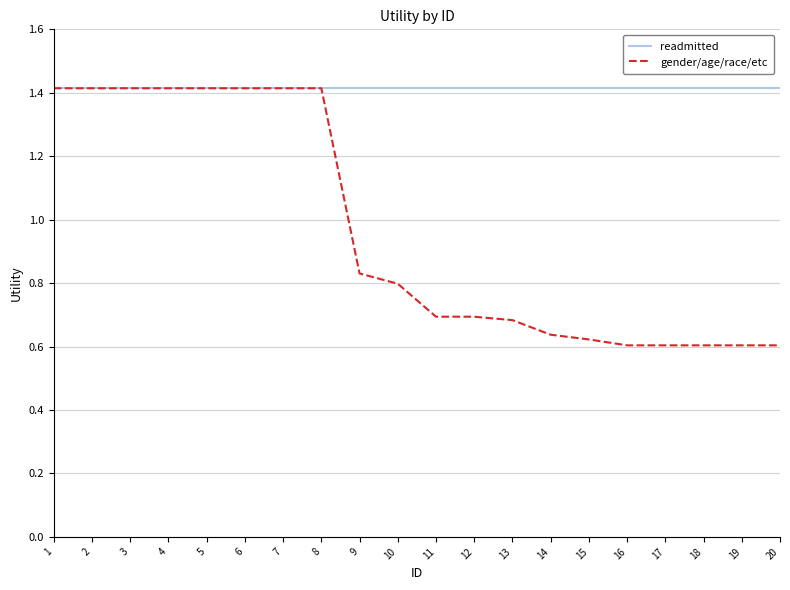

Which series has the largest total across all categories?

readmitted